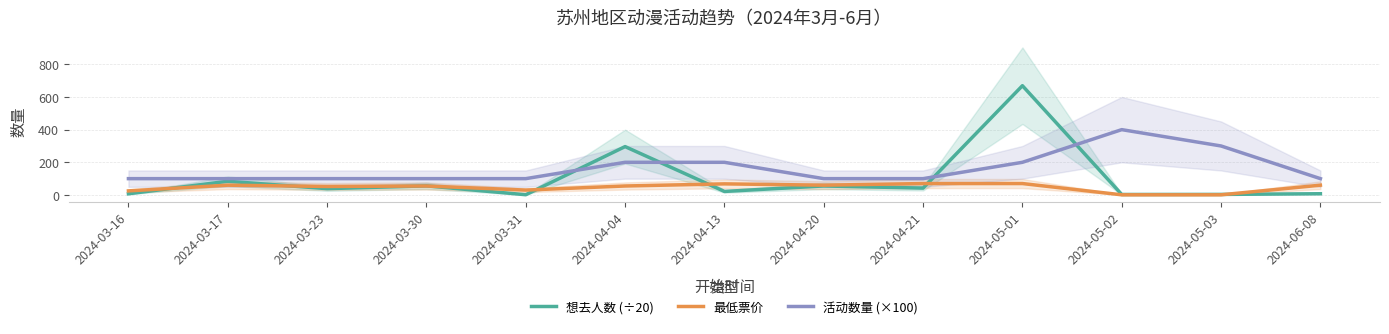

Between 2024-04-20 and 2024-04-21, which series saw the biggest shift?

想去人数 (÷20)